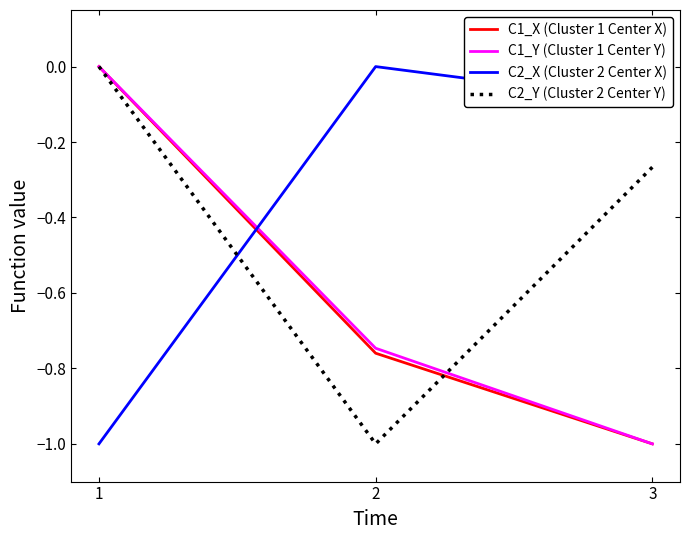

What is the difference between the maximum and minimum values in the C2_Y (Cluster 2 Center Y) series?

1.0